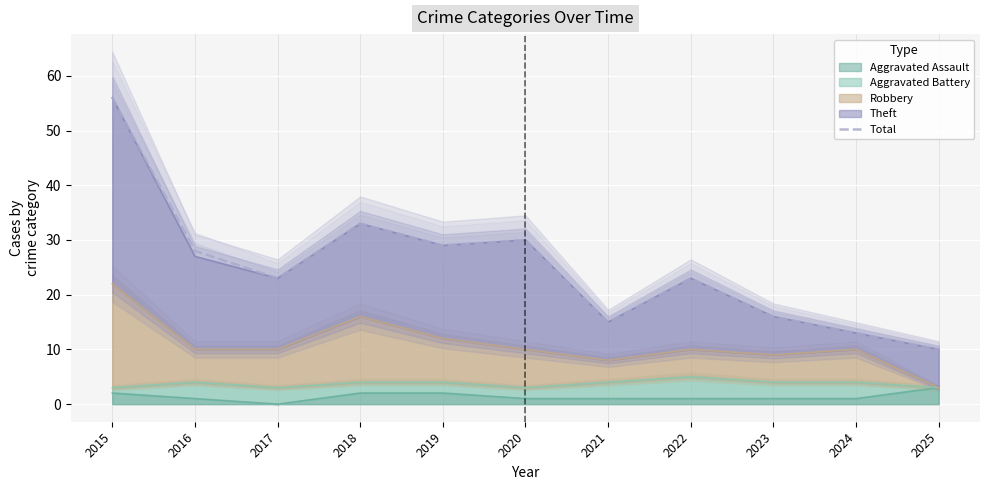

Reading left to right, transcribe all the data shown in this chart.

2015=56	2016=28	2017=23	2018=33	2019=29	2020=30	2021=15	2022=23	2023=16	2024=13	2025=10